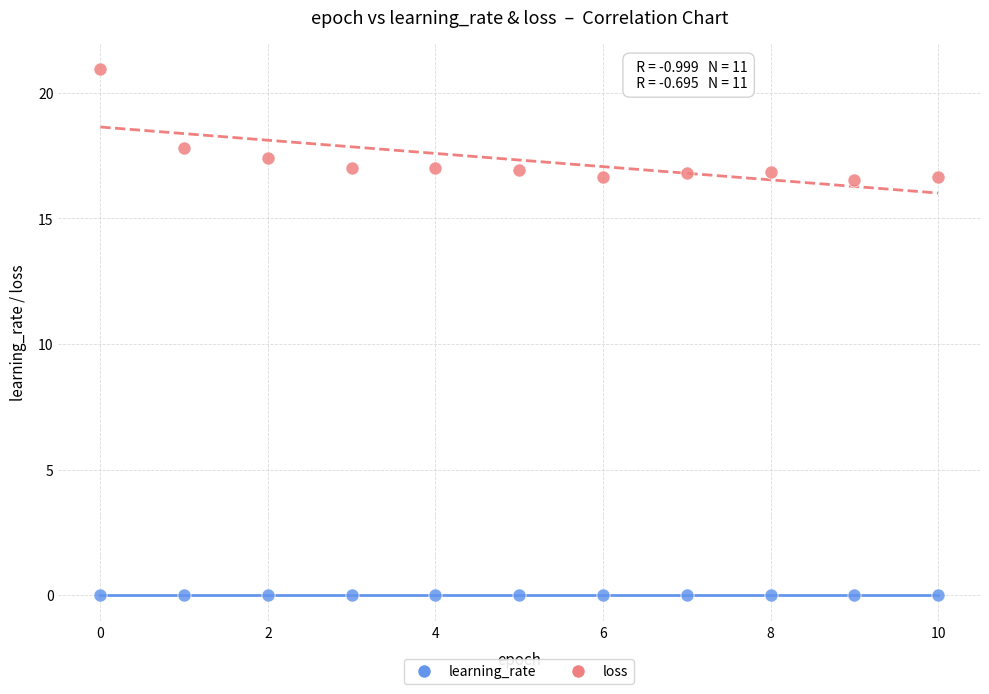

Across all data points, what is the range of Y values (max minus min)?

20.9